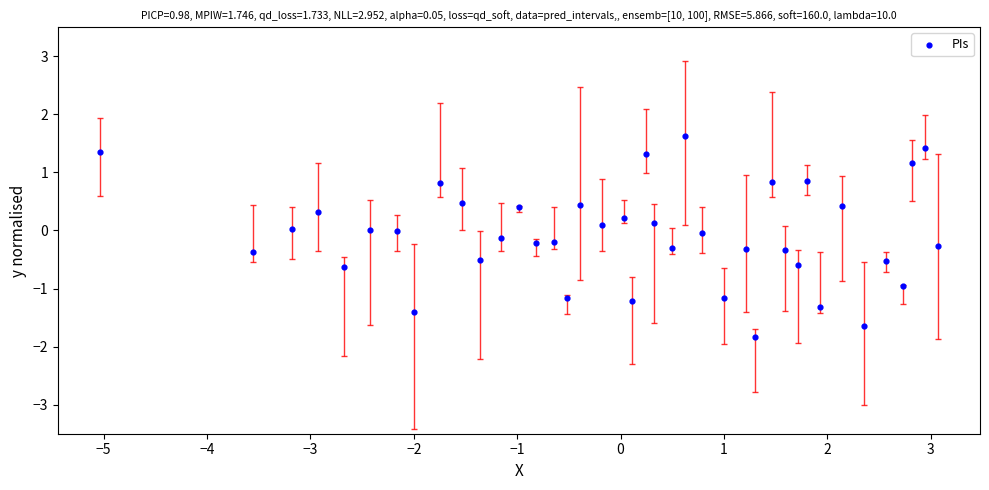

What is the range of X values (max minus min)?

8.1